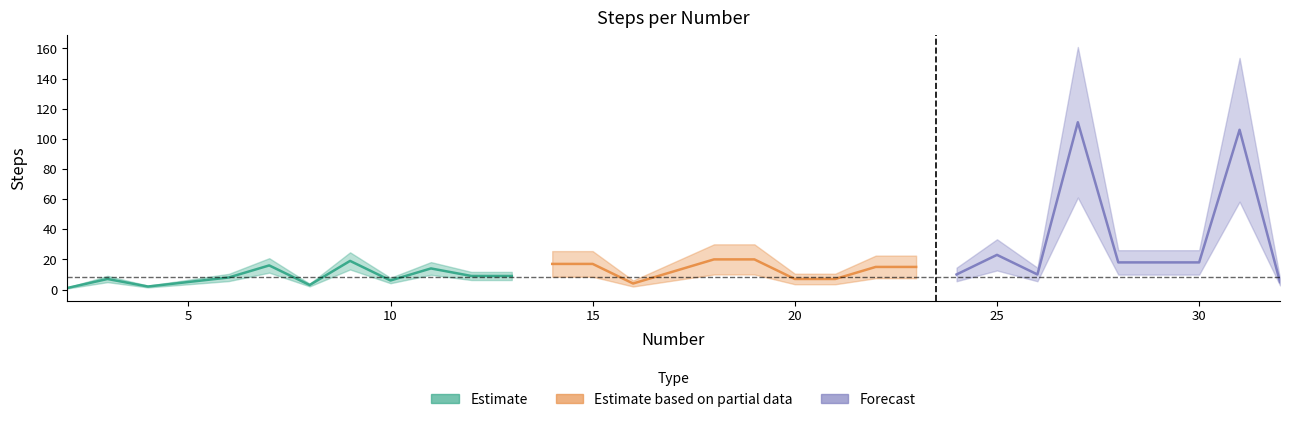

Reading left to right, extract all data points from this chart.

2=1	3=7	4=2	5=5	6=8	7=16	8=3	9=19	10=6	11=14	12=9	13=9	14=17	15=17	16=4	17=12	18=20	19=20	20=7	21=7	22=15	23=15	24=10	25=23	26=10	27=111	28=18	29=18	30=18	31=106	32=5